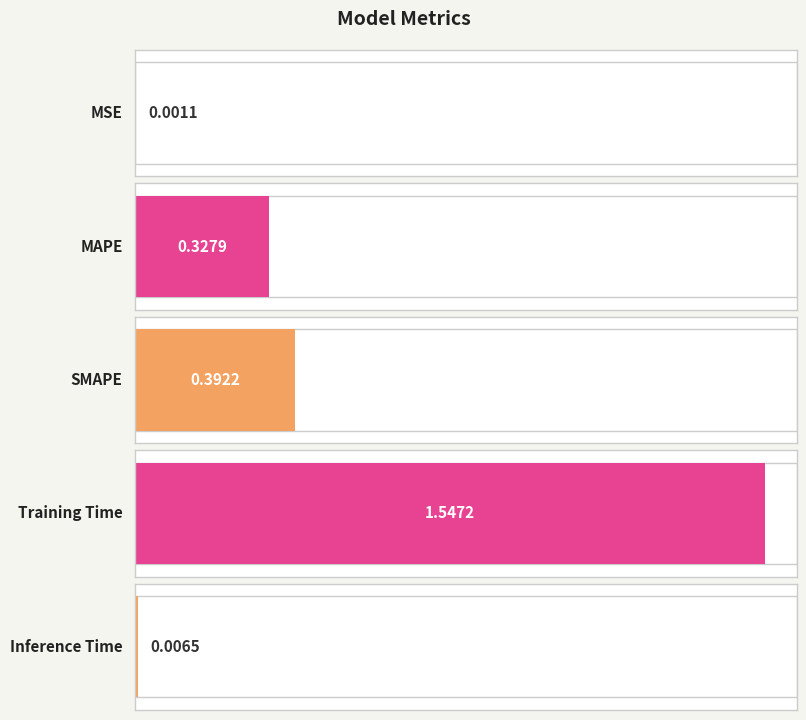

True or false: the data shows 0.0 at MSE.

True